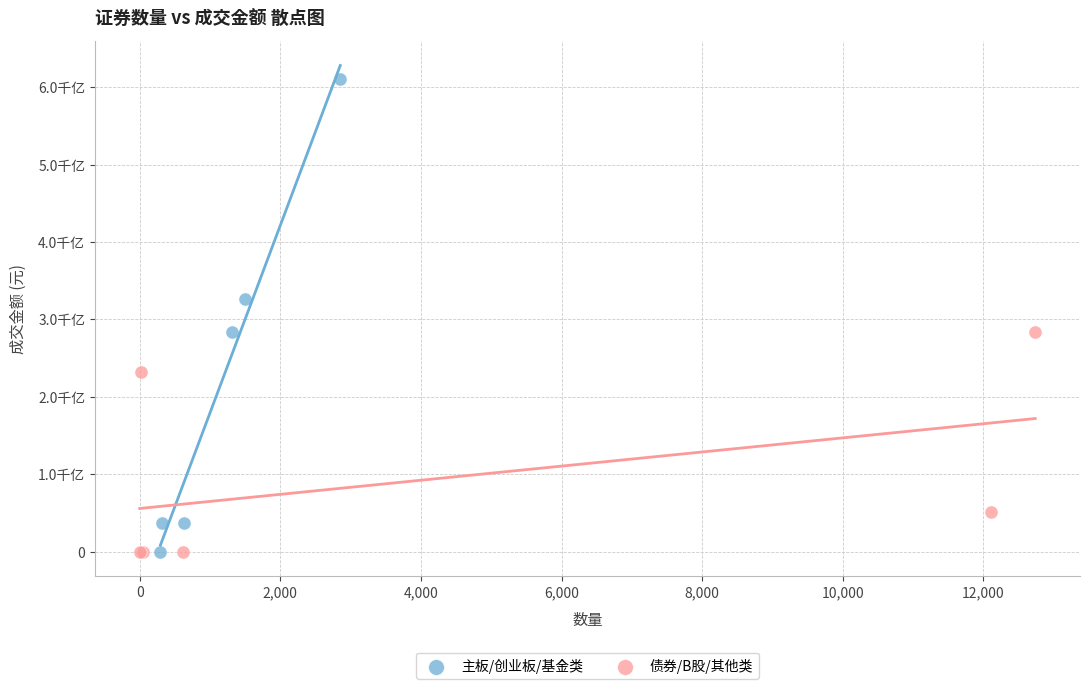

What are all the series names shown in the legend?

主板/创业板/基金类, 债券/B股/其他类